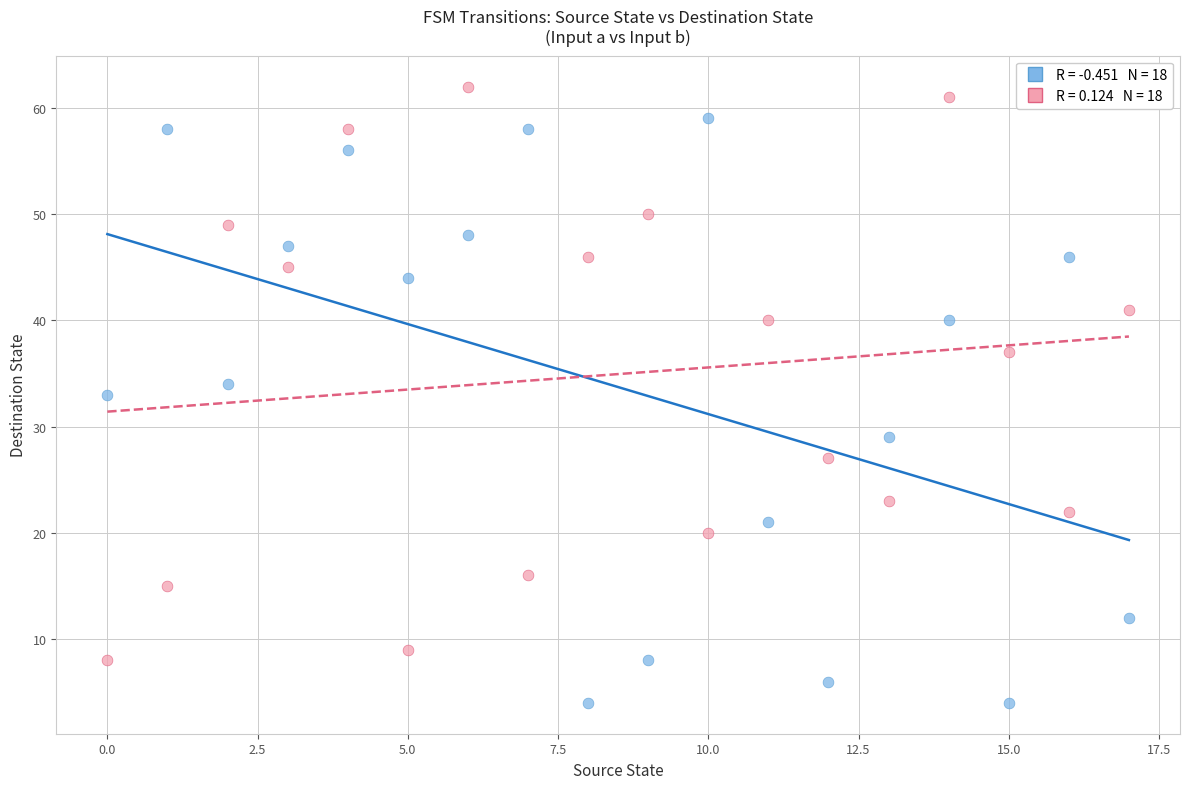

Across all data points, what is the range of Y values (max minus min)?

58